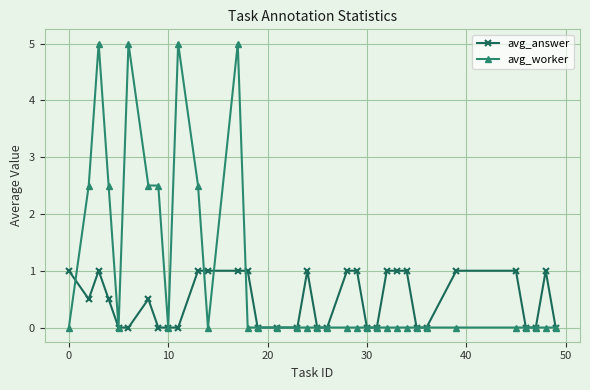

Rank the series by their average value, from lowest to highest.

avg_answer, avg_worker